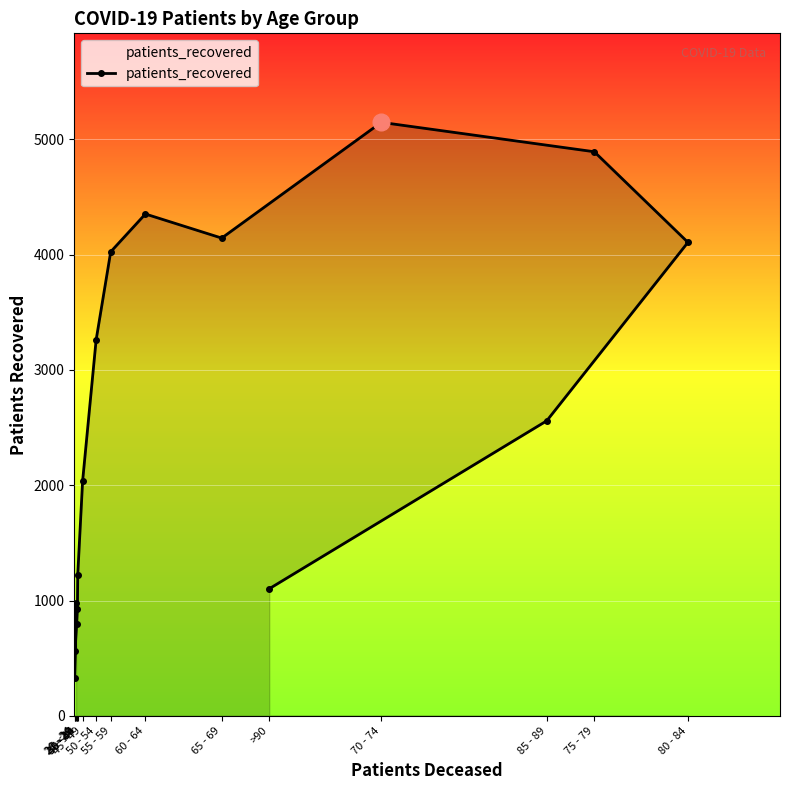

True or false: the data shows 1225 at 40 - 44.

True